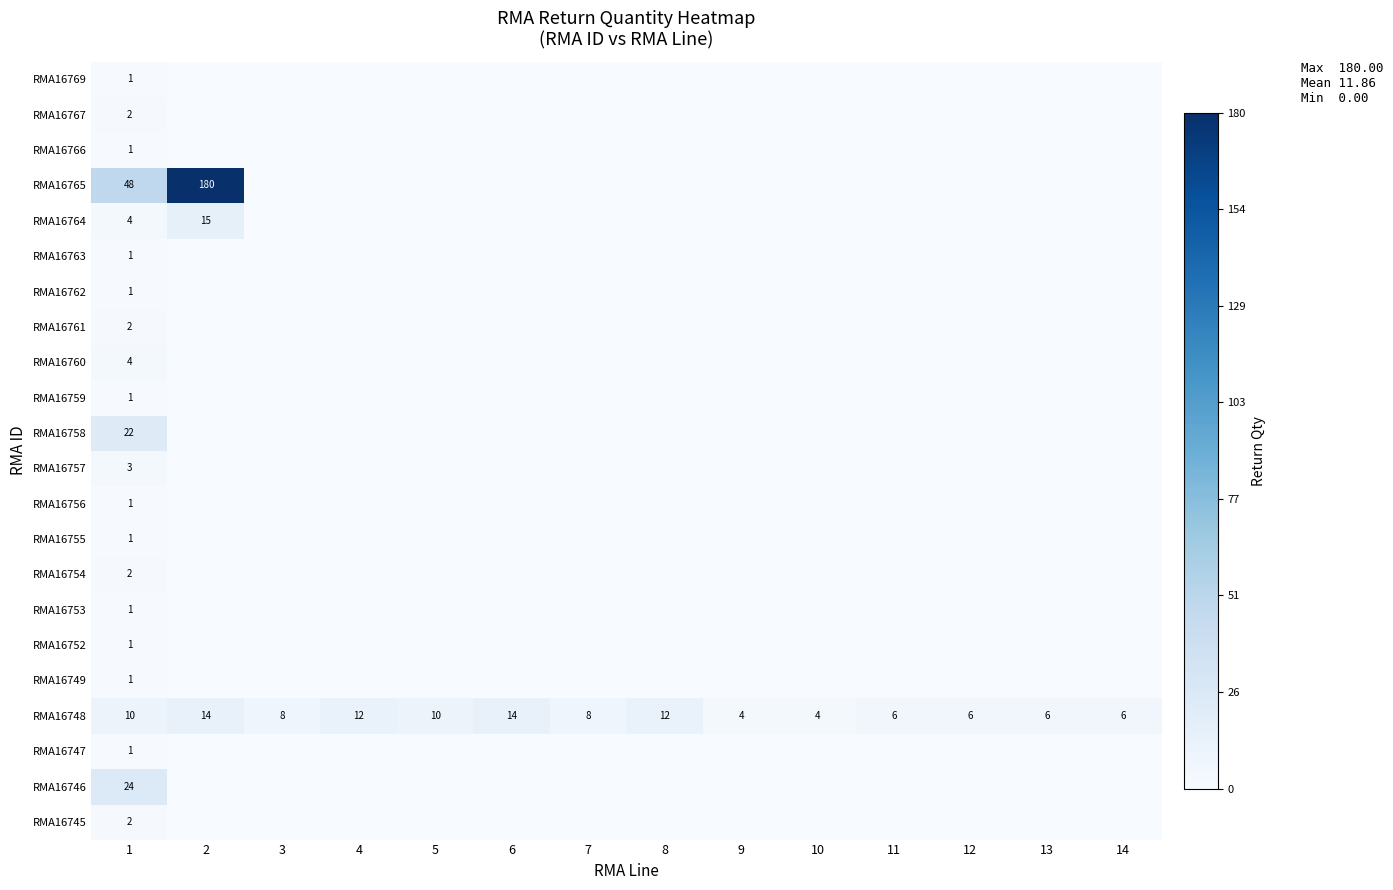

The value of RMA16748 at 10 is 4. True or false?

True